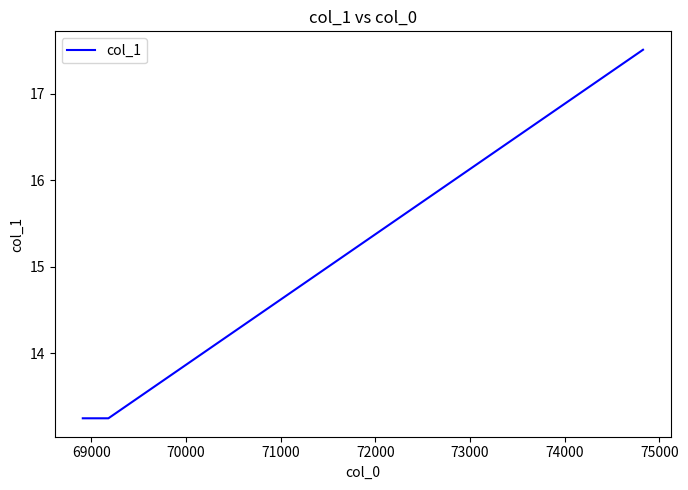

What is the average value?

14.7